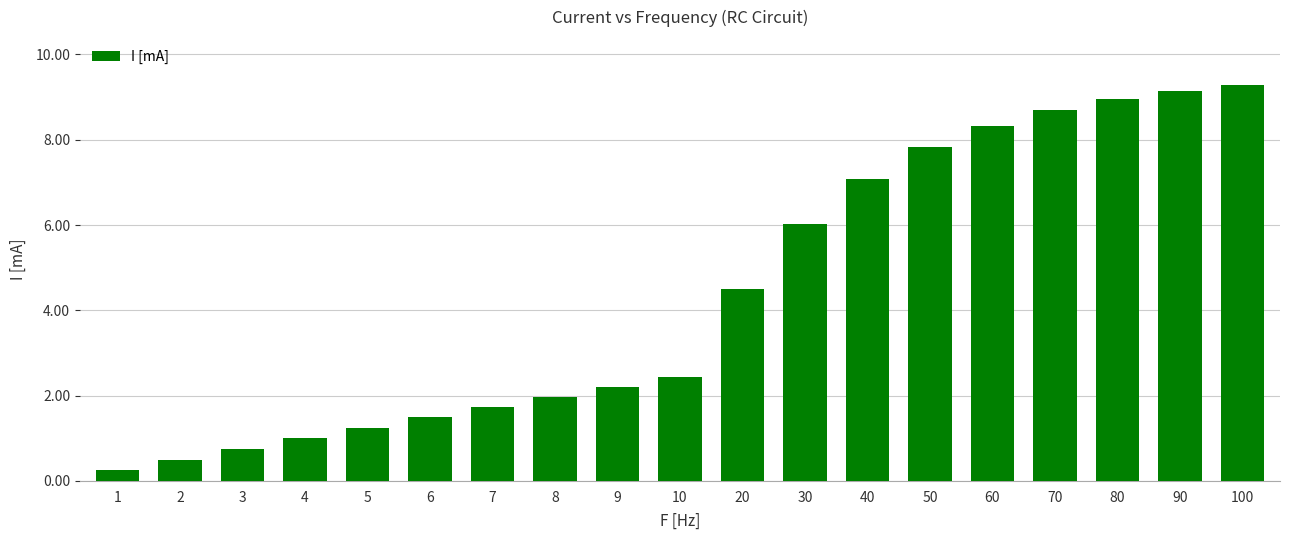

What is the value of the 7th bar from the left?

1.7